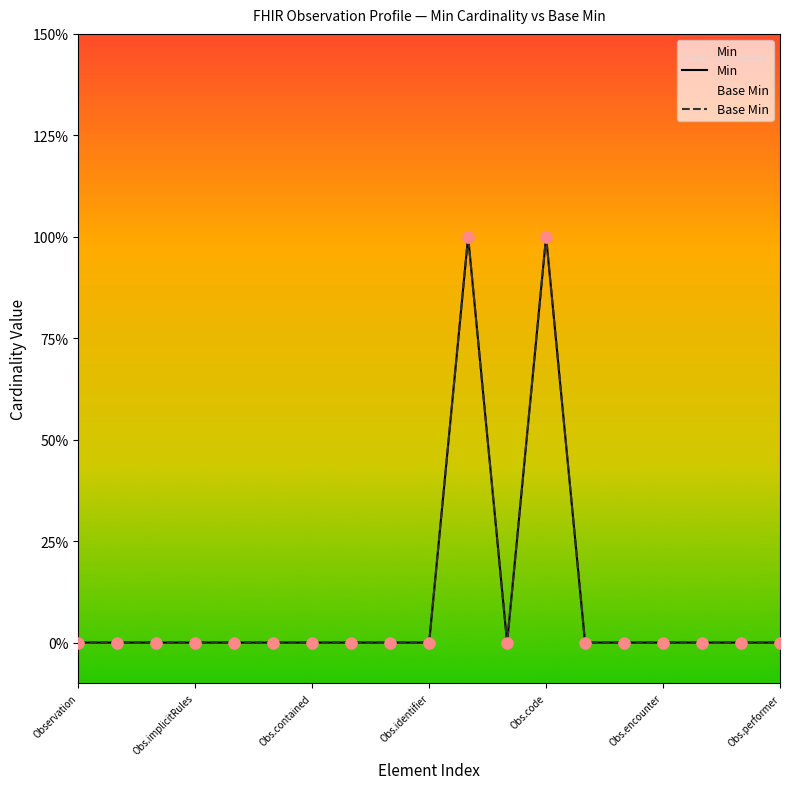

Which series contains the lowest Y value?

Min